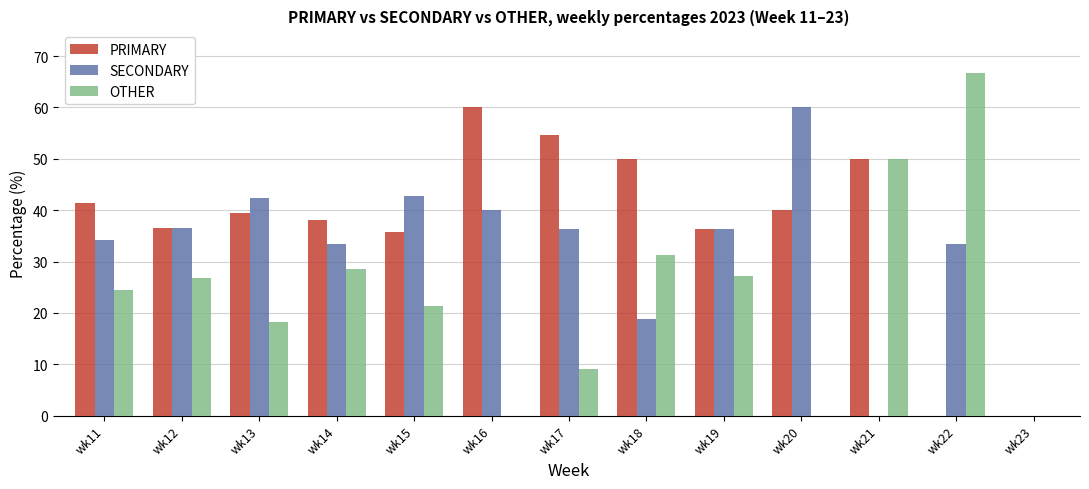

What is the sum of all OTHER values?

303.7